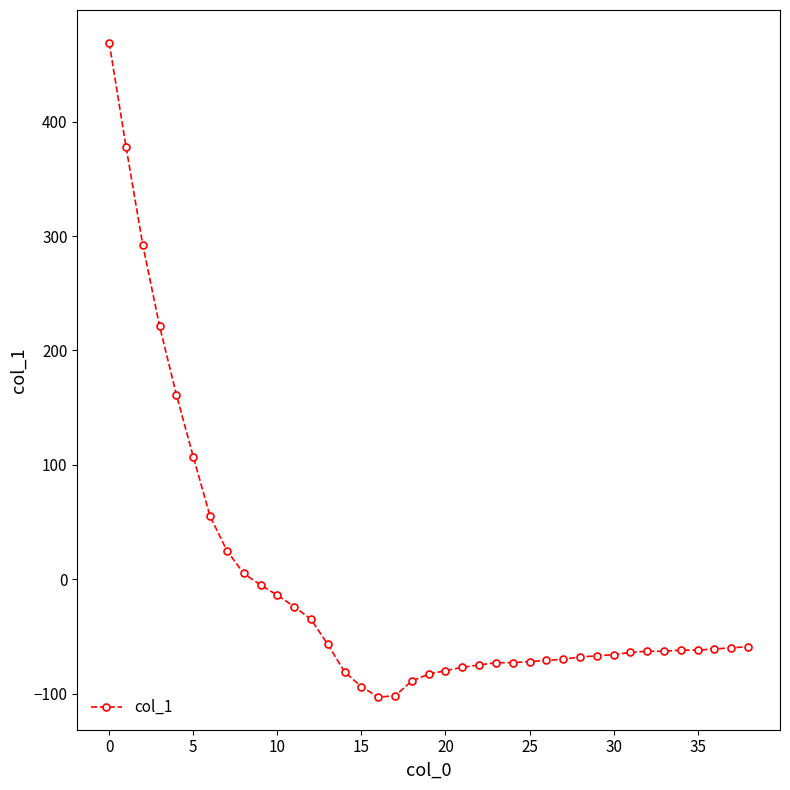

What is the greatest value displayed?

469